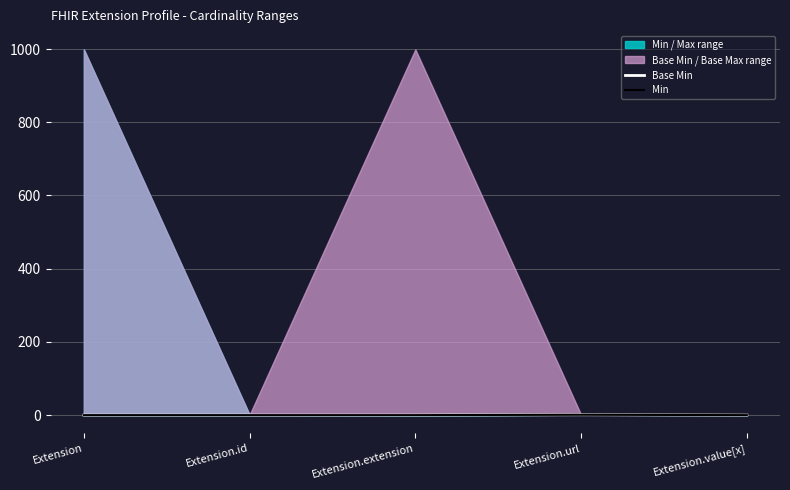

The value of Min at Extension.url is 1. True or false?

True